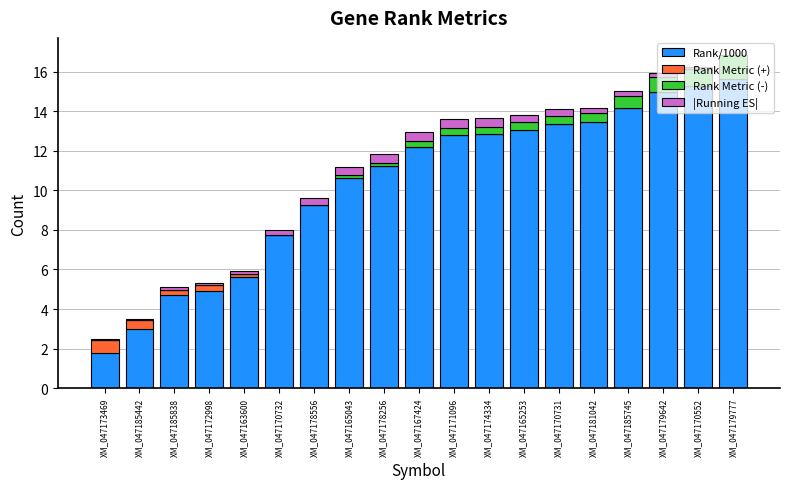

True or false: Rank/1000 has a value of 14.9 at XM_047179642.

True